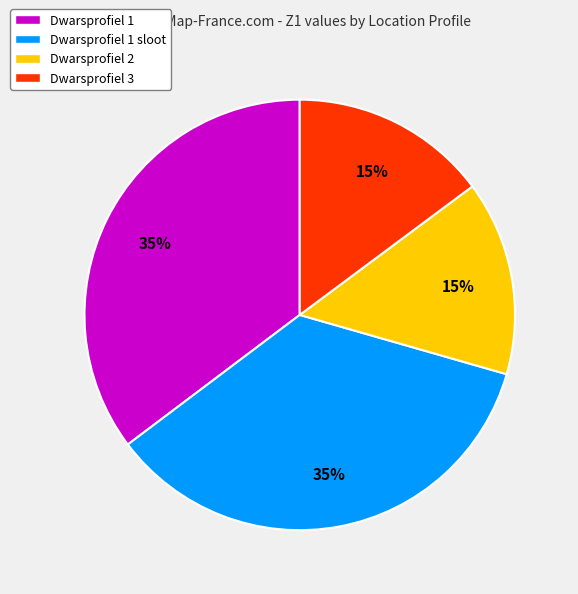

To the nearest percent, what portion does Dwarsprofiel 1 sloot represent?

35%